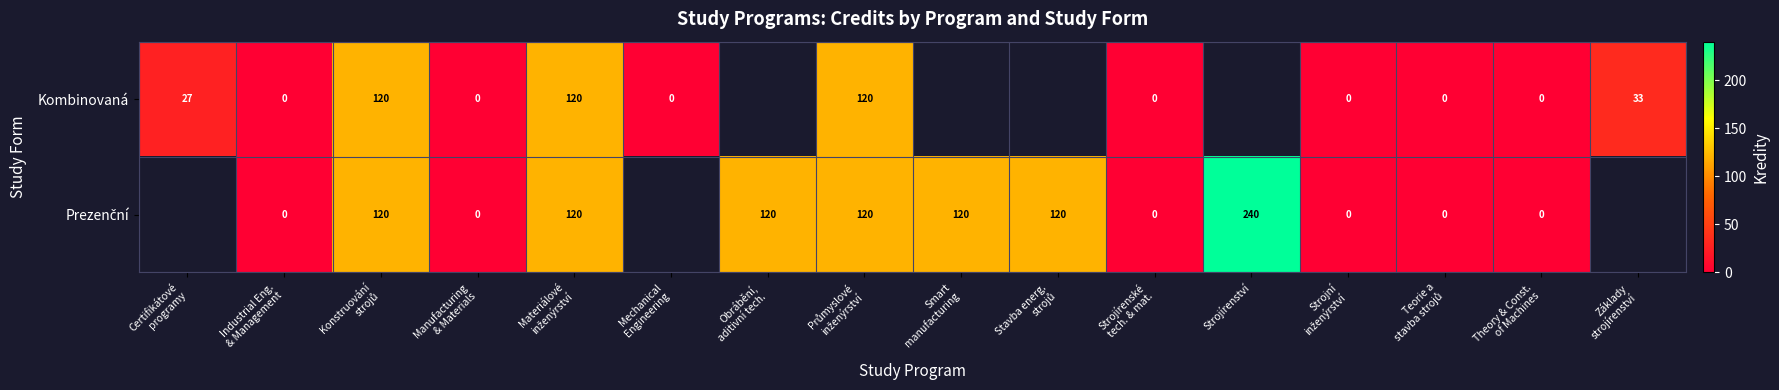

Which series changed the most between Smart manufacturing and Teorie a stavba strojů?

Prezenční